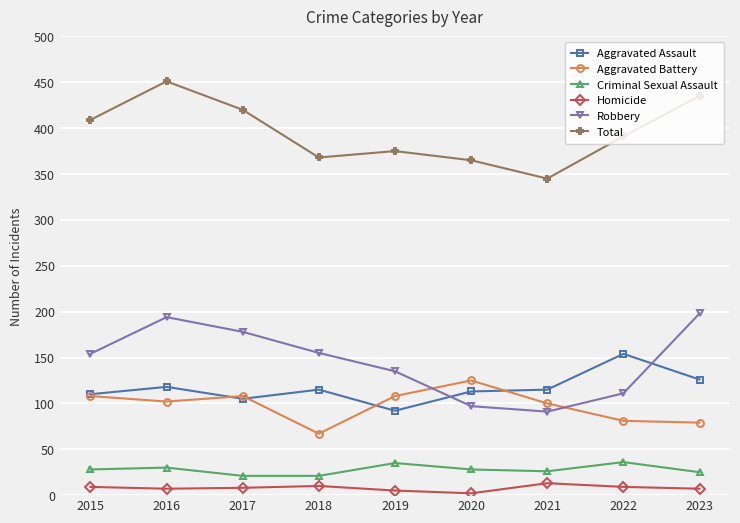

How many lines are shown in the chart?

6